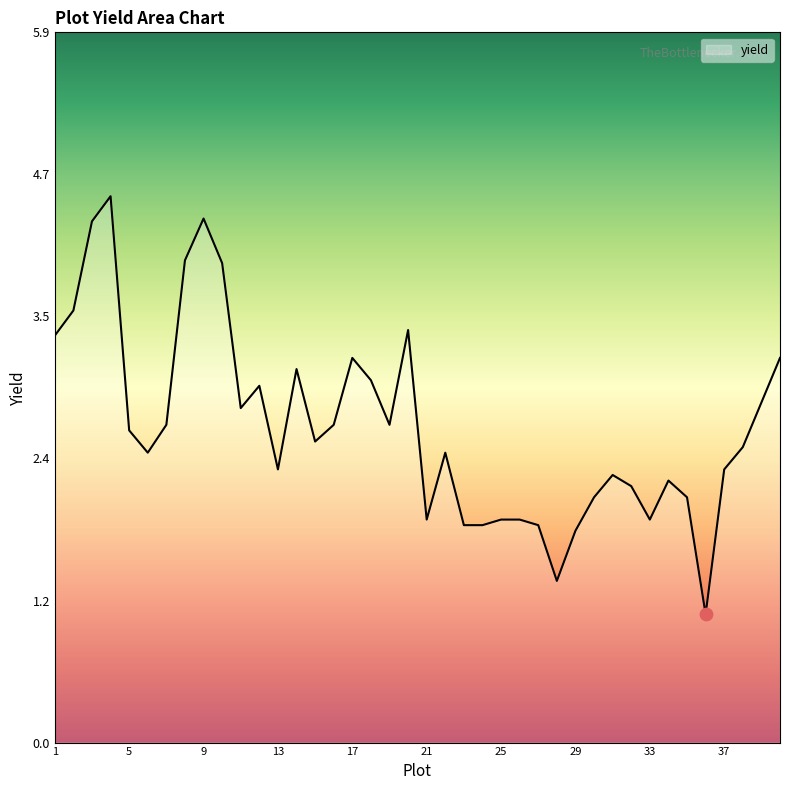

What is the minimum value shown in the chart?

1.1